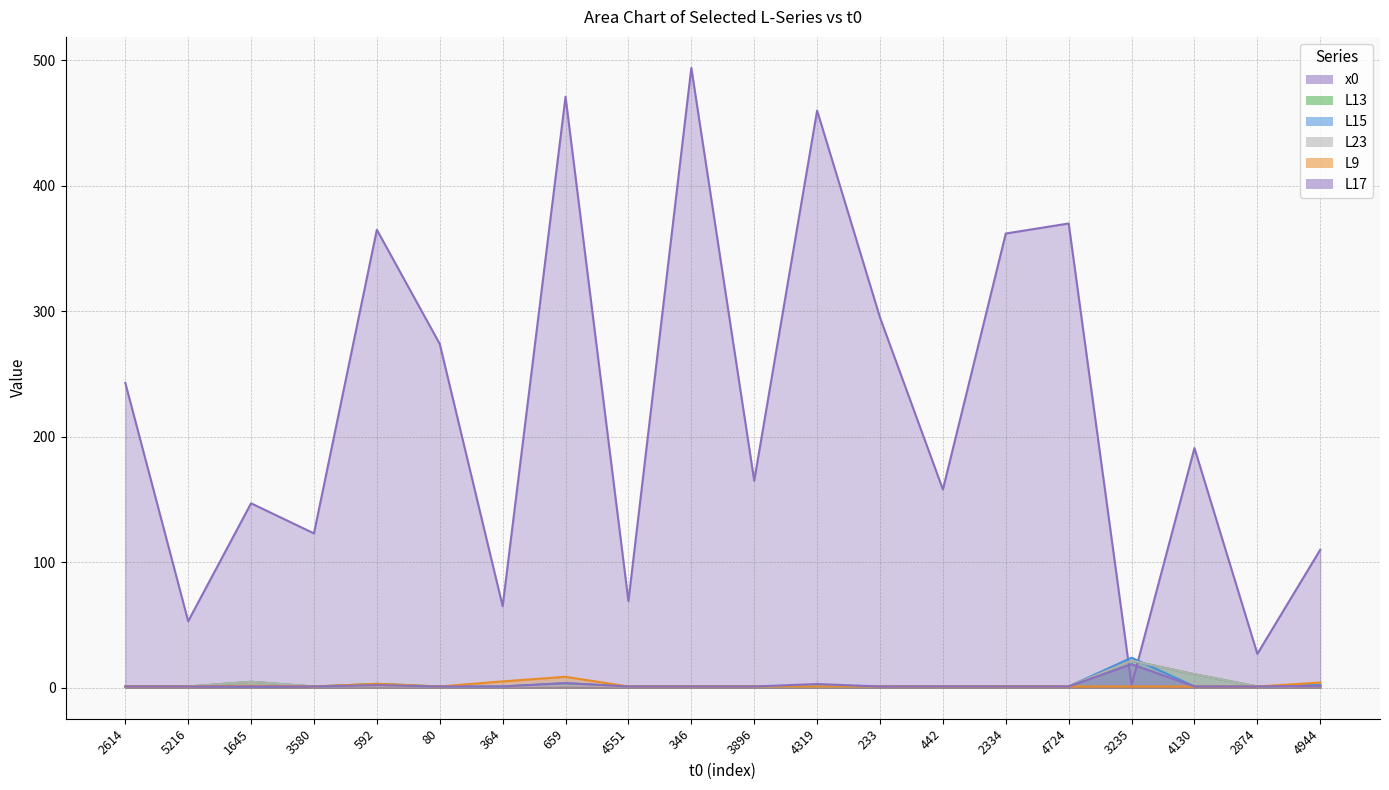

What is the highest value of the x0 series?

494.0